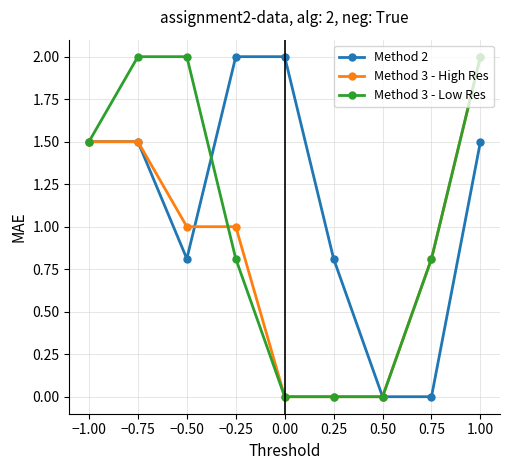

What is the highest value of the Method 3 - High Res series?

2.0